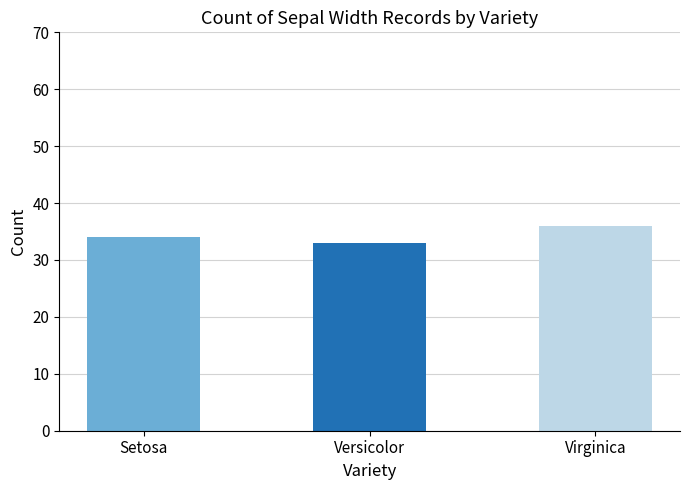

What is the difference between the values at Versicolor and Setosa?

1